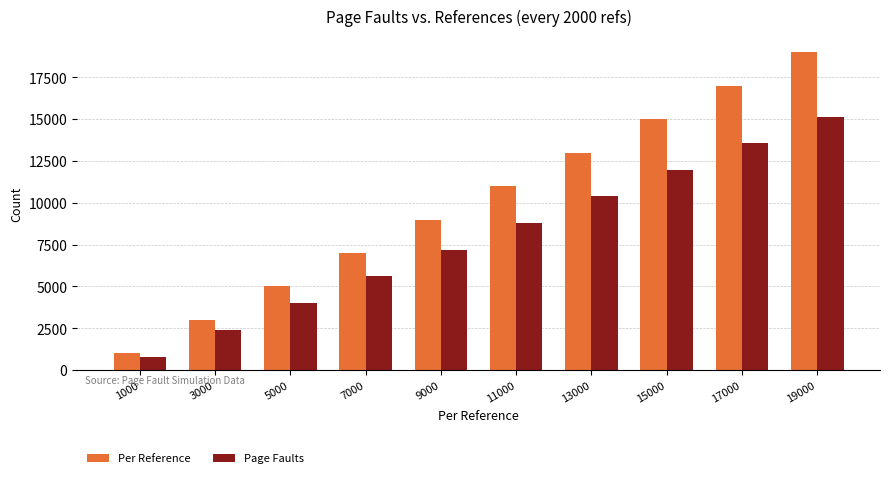

How many Page Faults values are between 3993 and 11973?

6